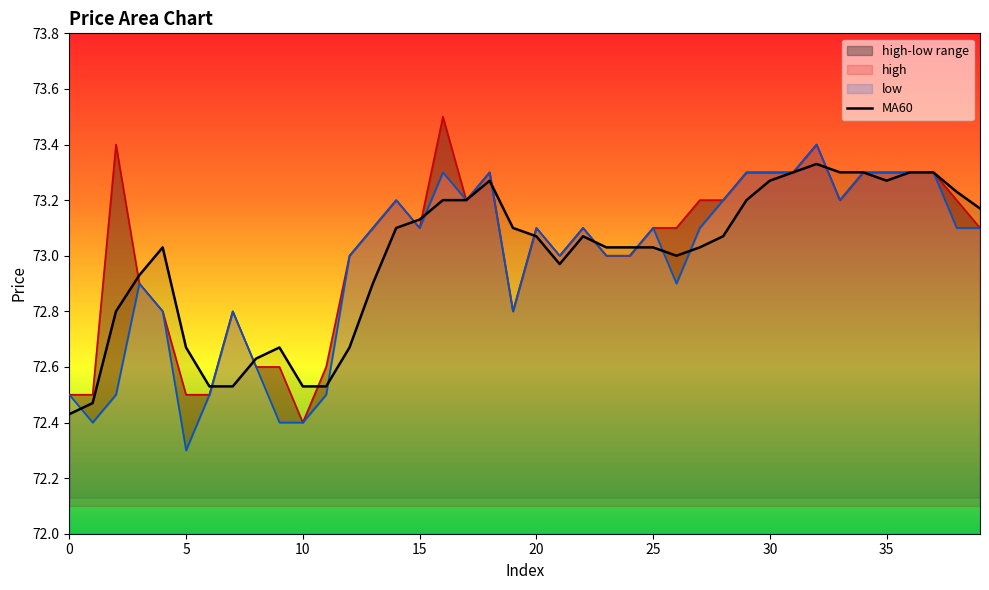

At which category does high reach its first local peak?

2